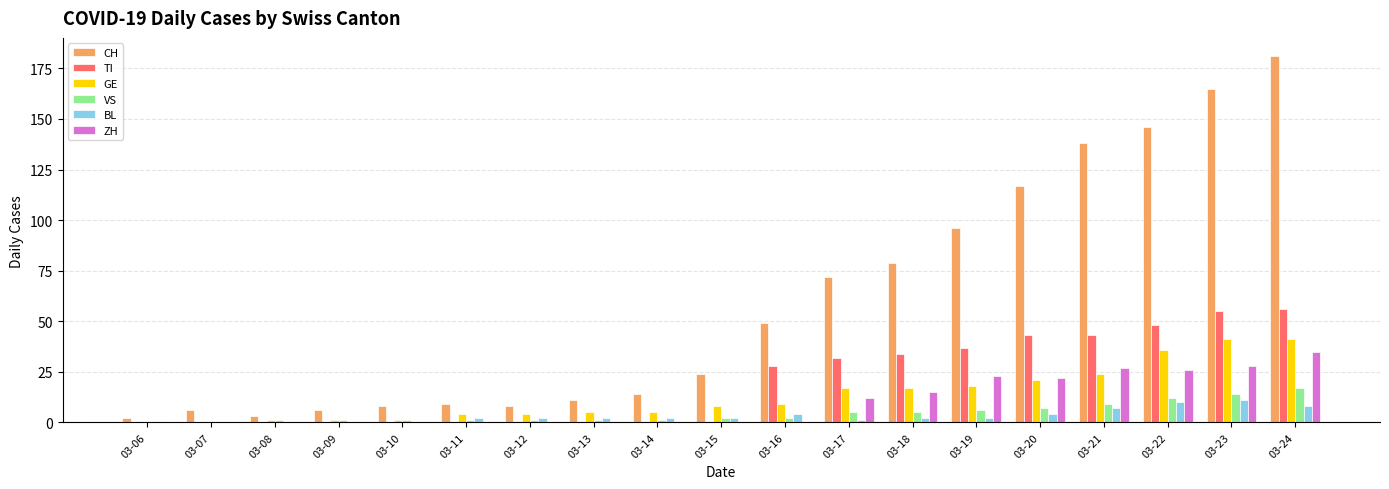

Is the value of GE at 03-09 greater than the value of TI at 03-24?

No